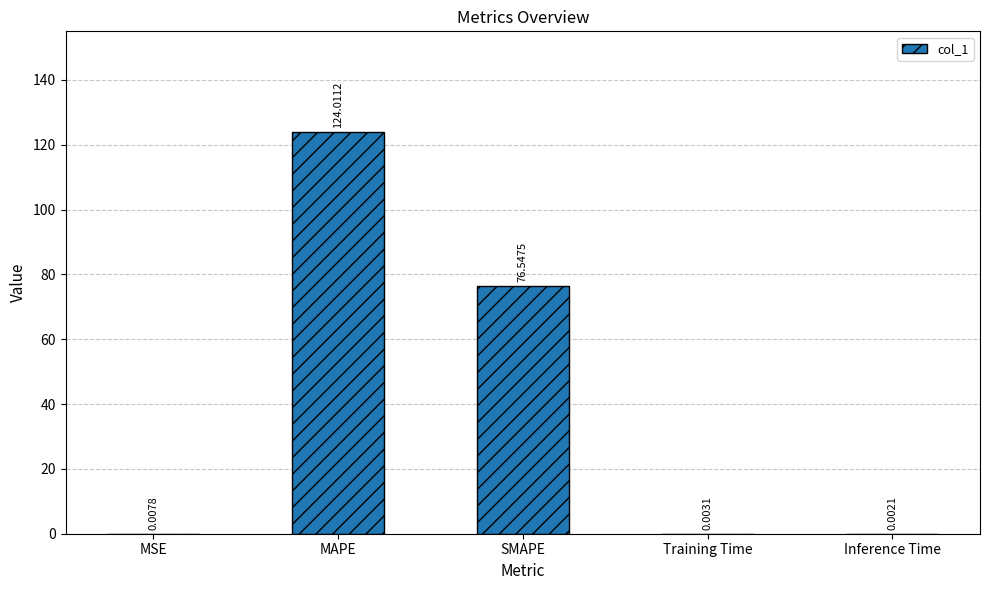

What is the sum of all values?

200.6